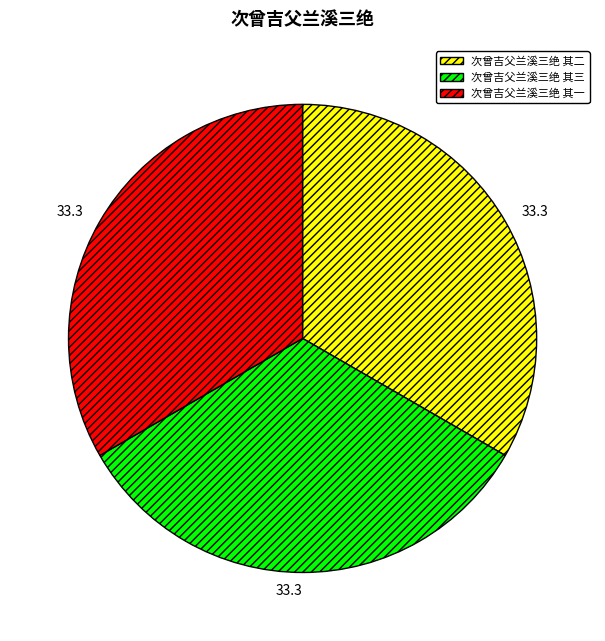

Is it true that 次曾吉父兰溪三绝 其一 is 40% of the pie?

False